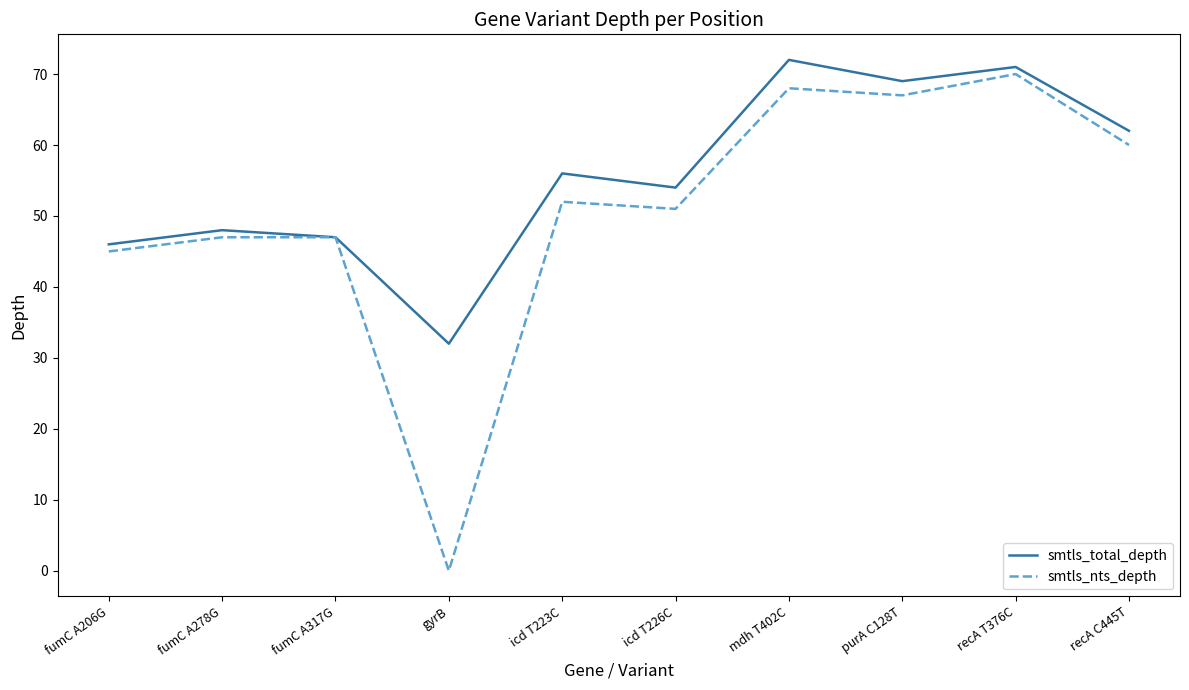

Which series has the largest total across all categories?

smtls_total_depth